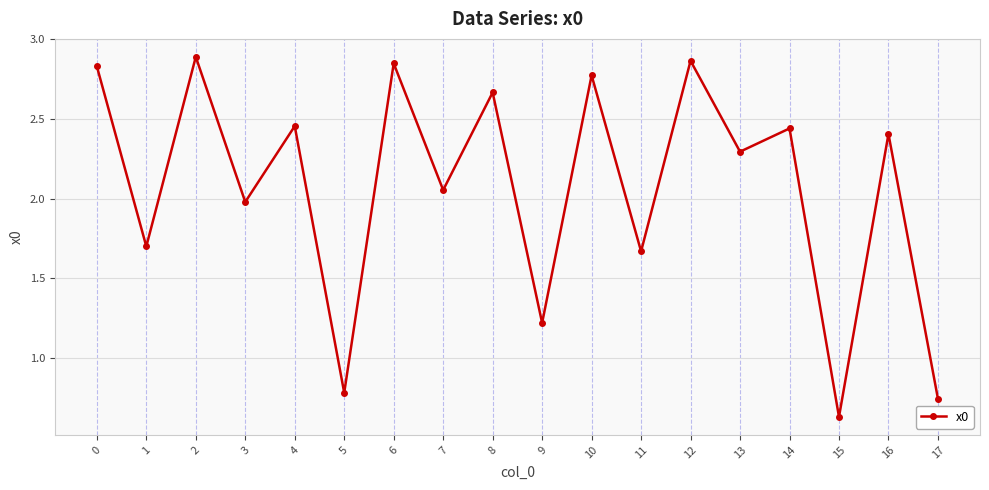

Between 15 and 16, which is larger?

16